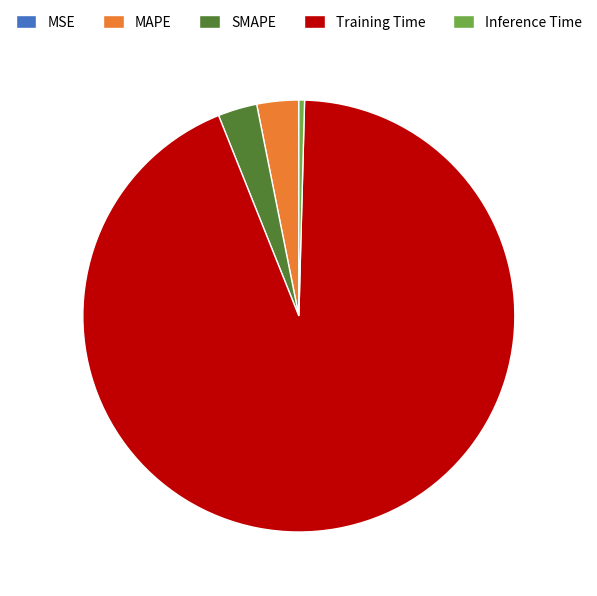

Does any single category account for the majority?

Yes